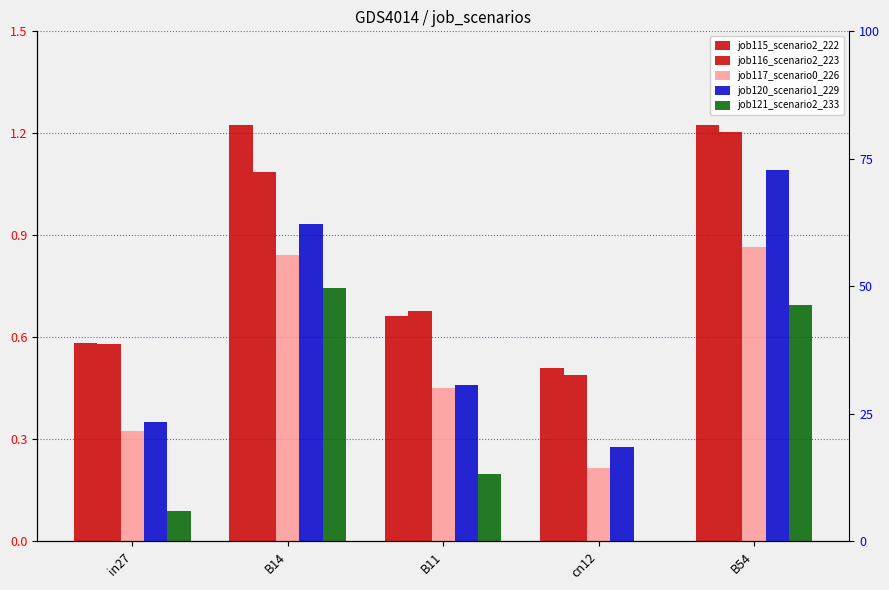

How many groups of bars are there?

5